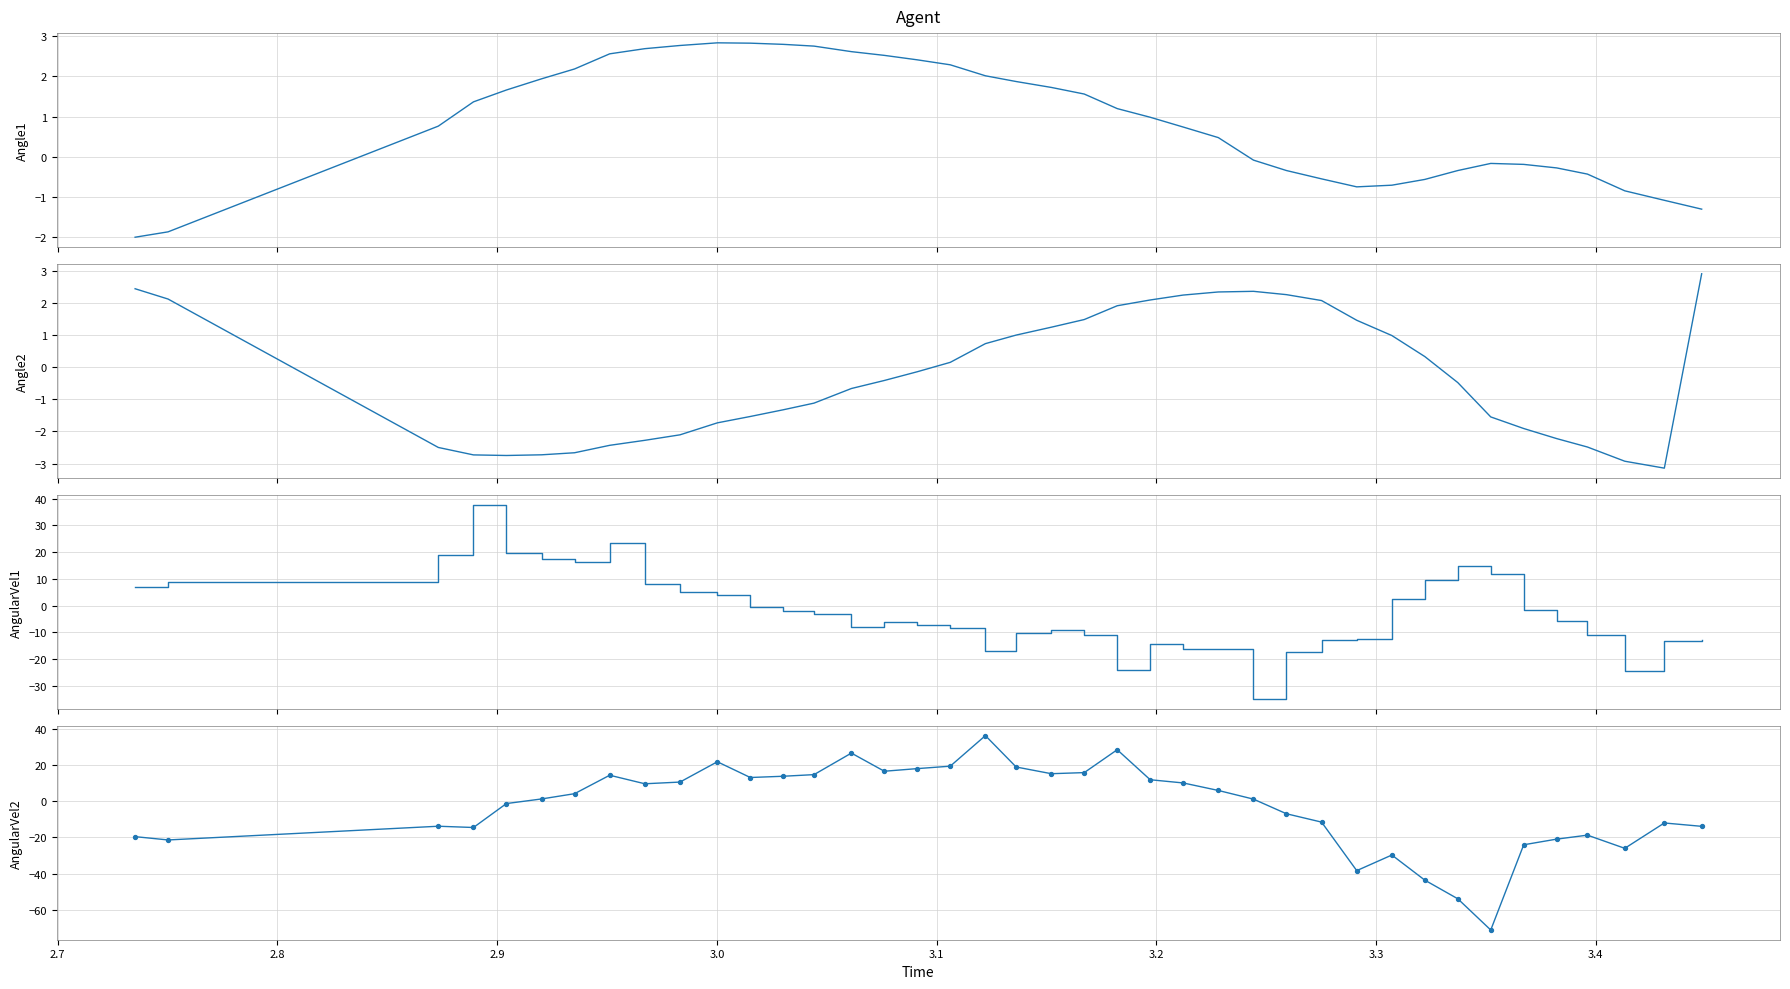

Which series has the widest spread of Y values?

AngularVel2